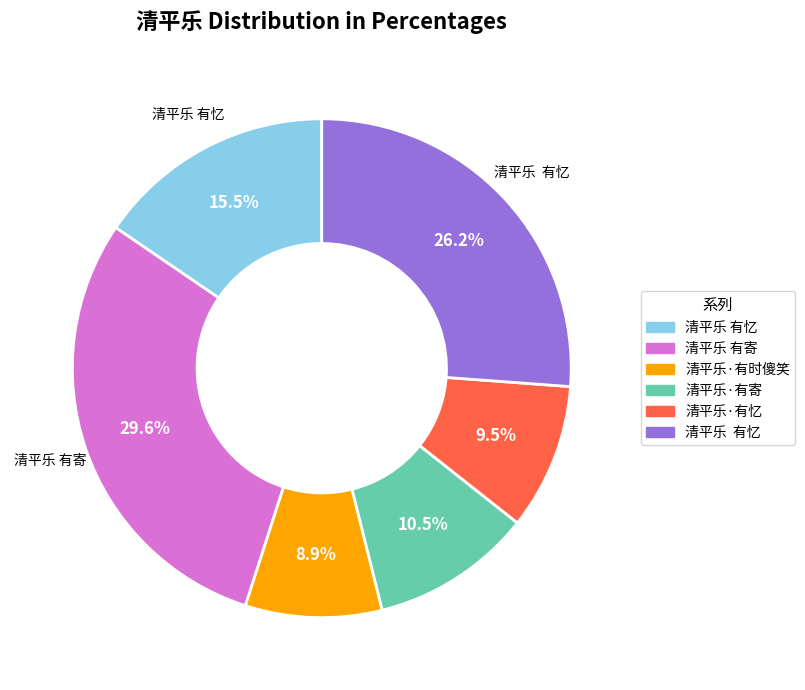

Is there a majority slice in this chart?

No